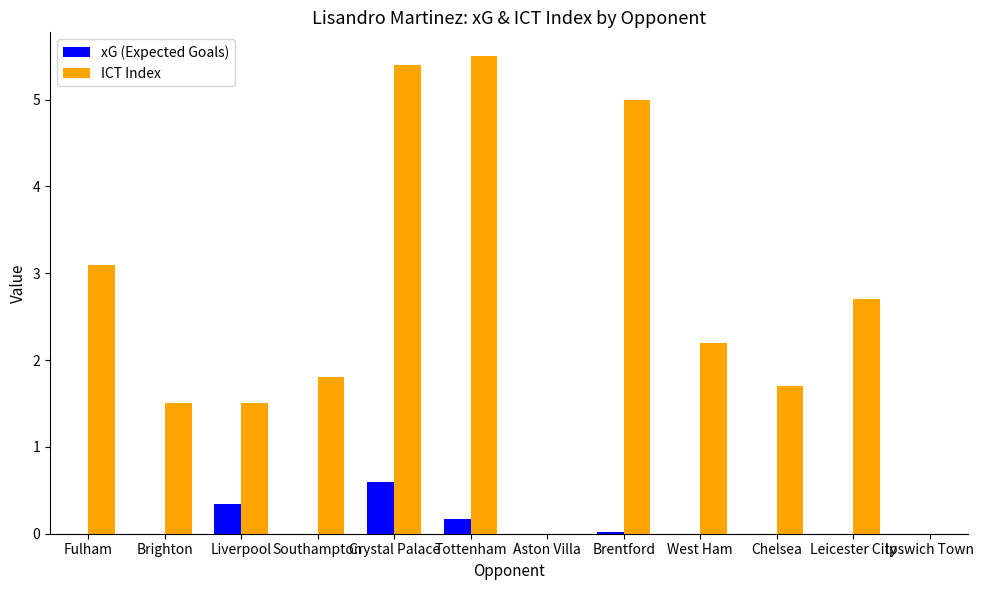

Which series has the largest total across all categories?

ICT Index